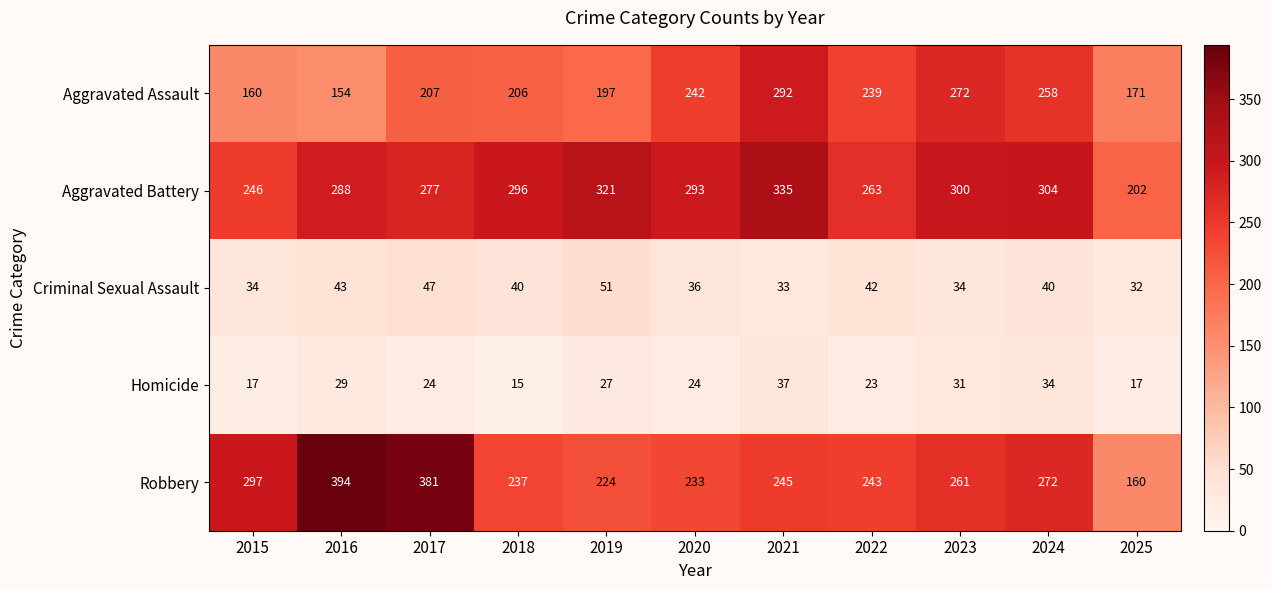

At which label does Robbery reach its minimum?

2025